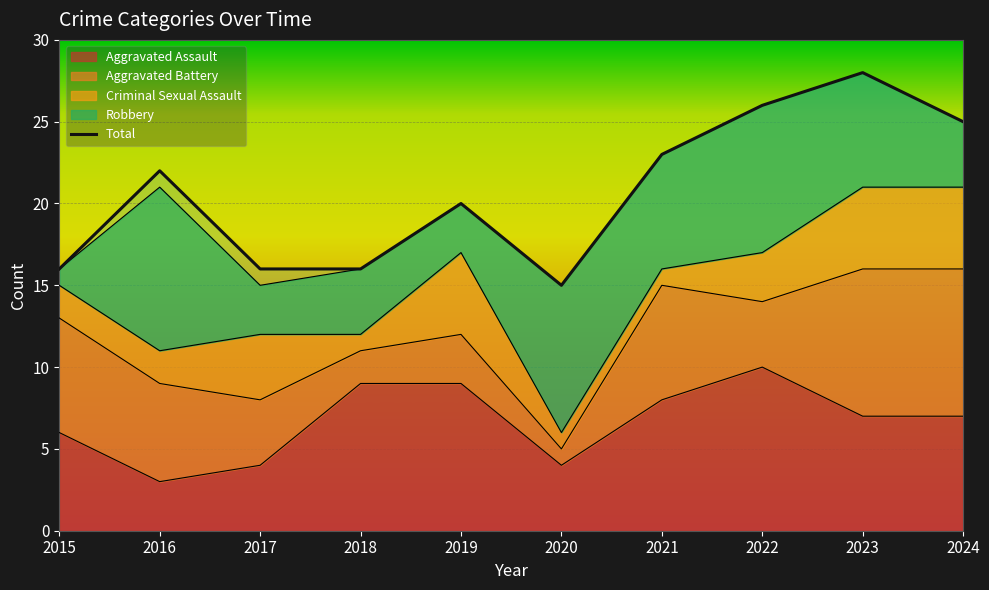

Reading left to right, extract all data points from this chart.

2015=16	2016=22	2017=16	2018=16	2019=20	2020=15	2021=23	2022=26	2023=28	2024=25